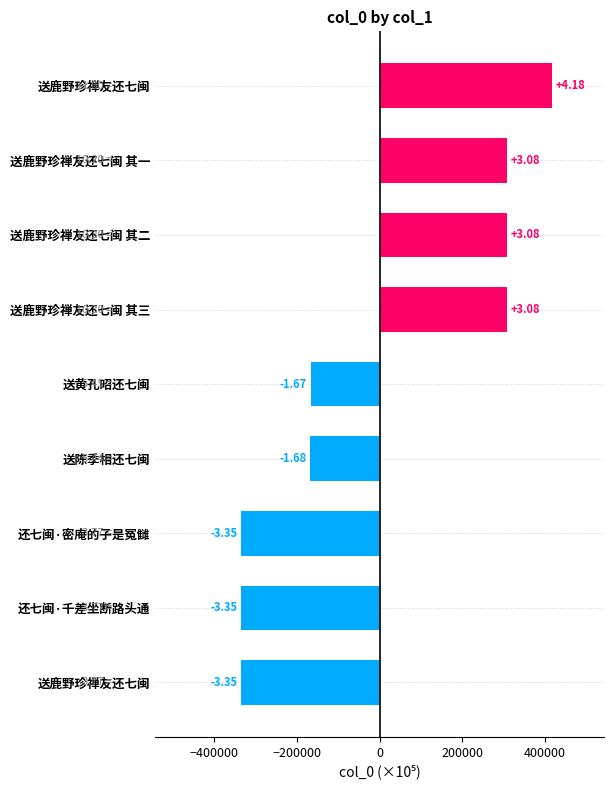

Are the bars horizontal?

Yes